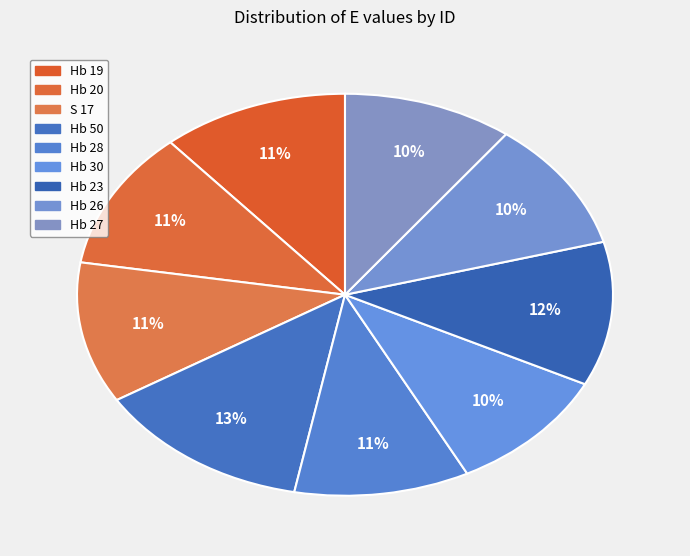

Is it true that Hb 30 is 10% of the pie?

True